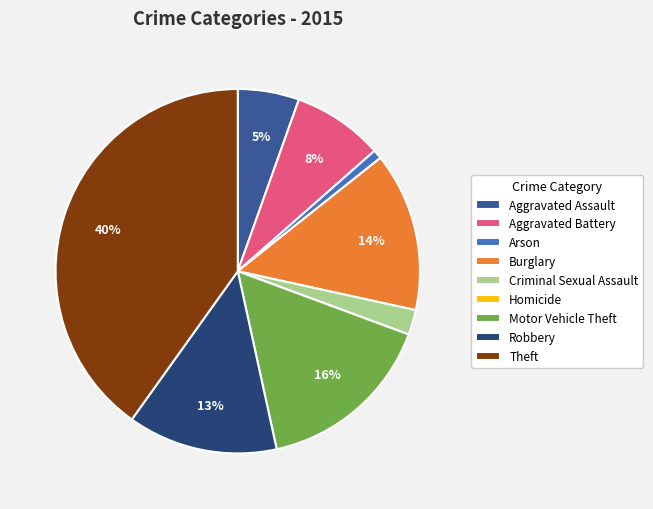

What is the largest slice in the pie chart?

Theft